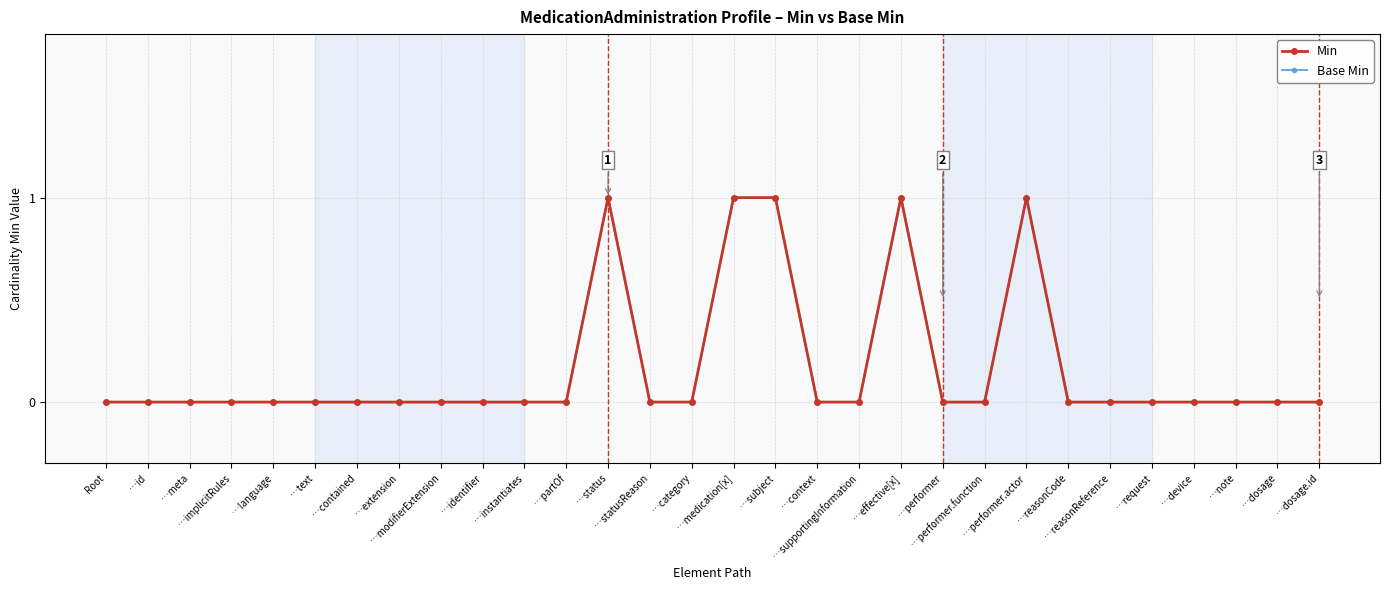

What is the label of the 12th point from the left?

…partOf